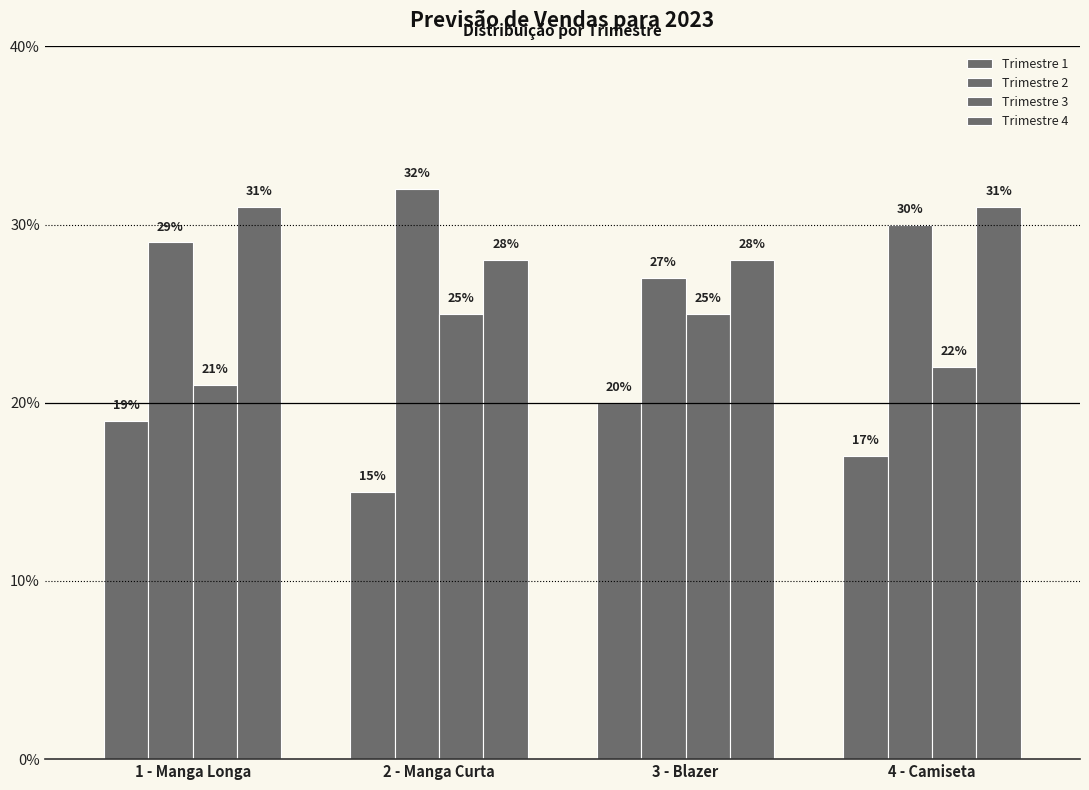

Reading left to right, what are all the values shown in this chart?

Trimestre 1: 0.2	0.1	0.2	0.2
Trimestre 2: 0.3	0.3	0.3	0.3
Trimestre 3: 0.2	0.2	0.2	0.2
Trimestre 4: 0.3	0.3	0.3	0.3